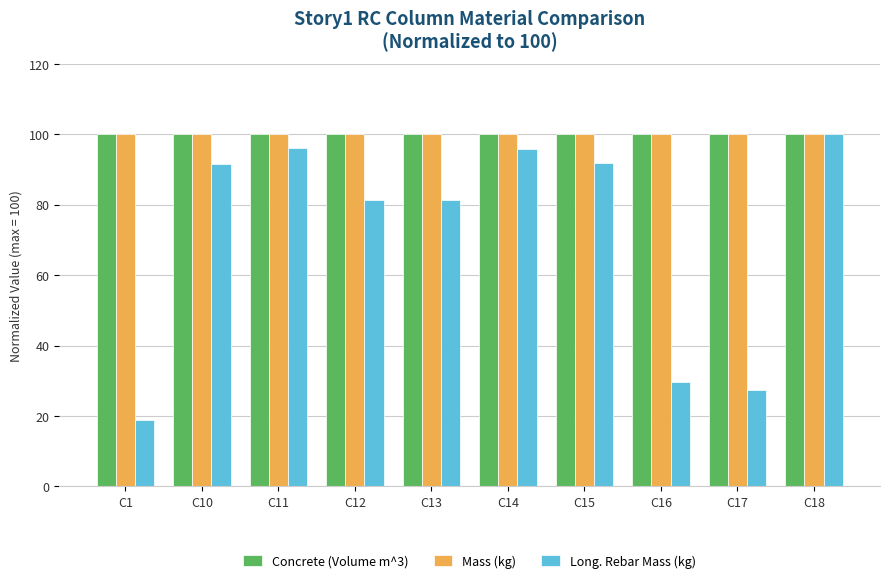

What is the value of the Concrete (Volume m^3) bar at the 3rd from the left?

100.0